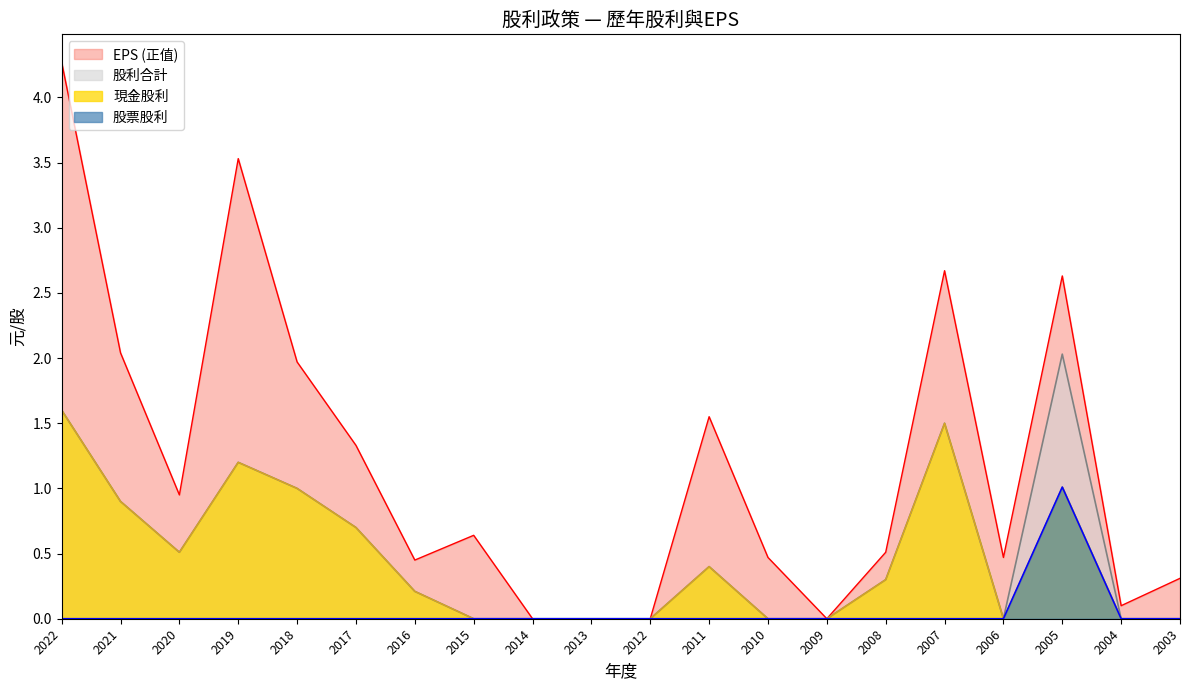

What is the value of the 股利合計 point at the 2nd from the left?

0.9